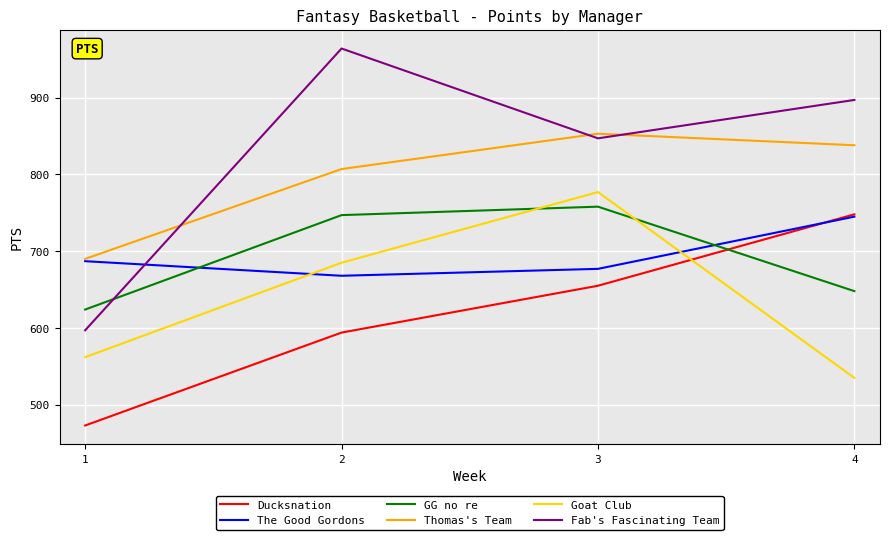

The Goat Club series shows 562 at 1. True or false?

True